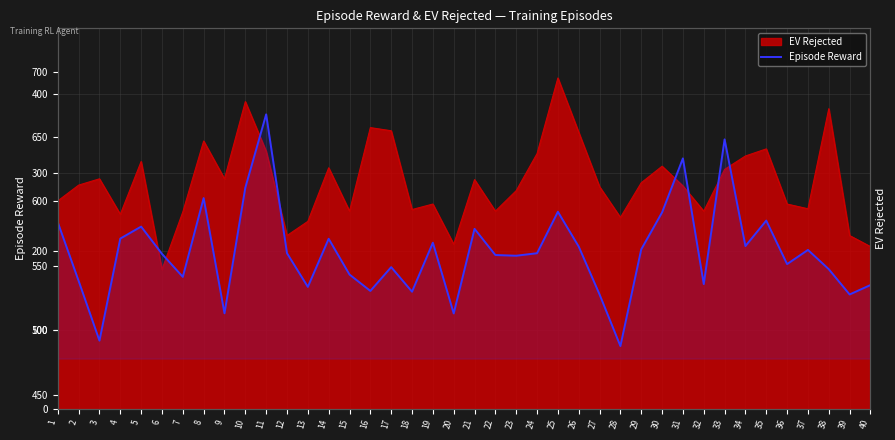

What is the value of the 40th point from the left?

534.9